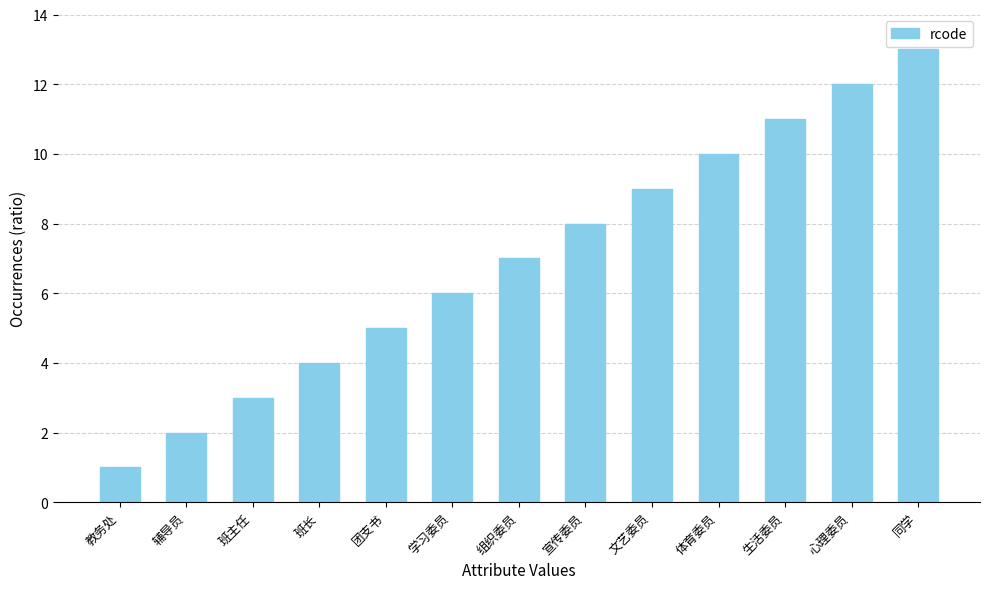

What is the sum of the values at 心理委员 and 宣传委员?

20